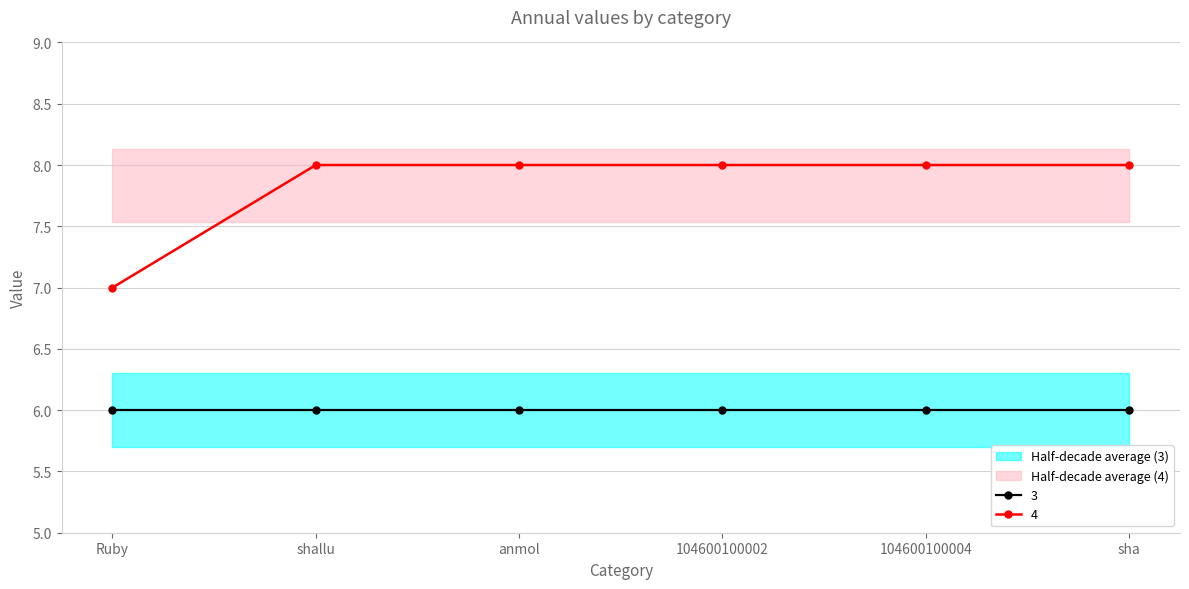

What is the average value?

8